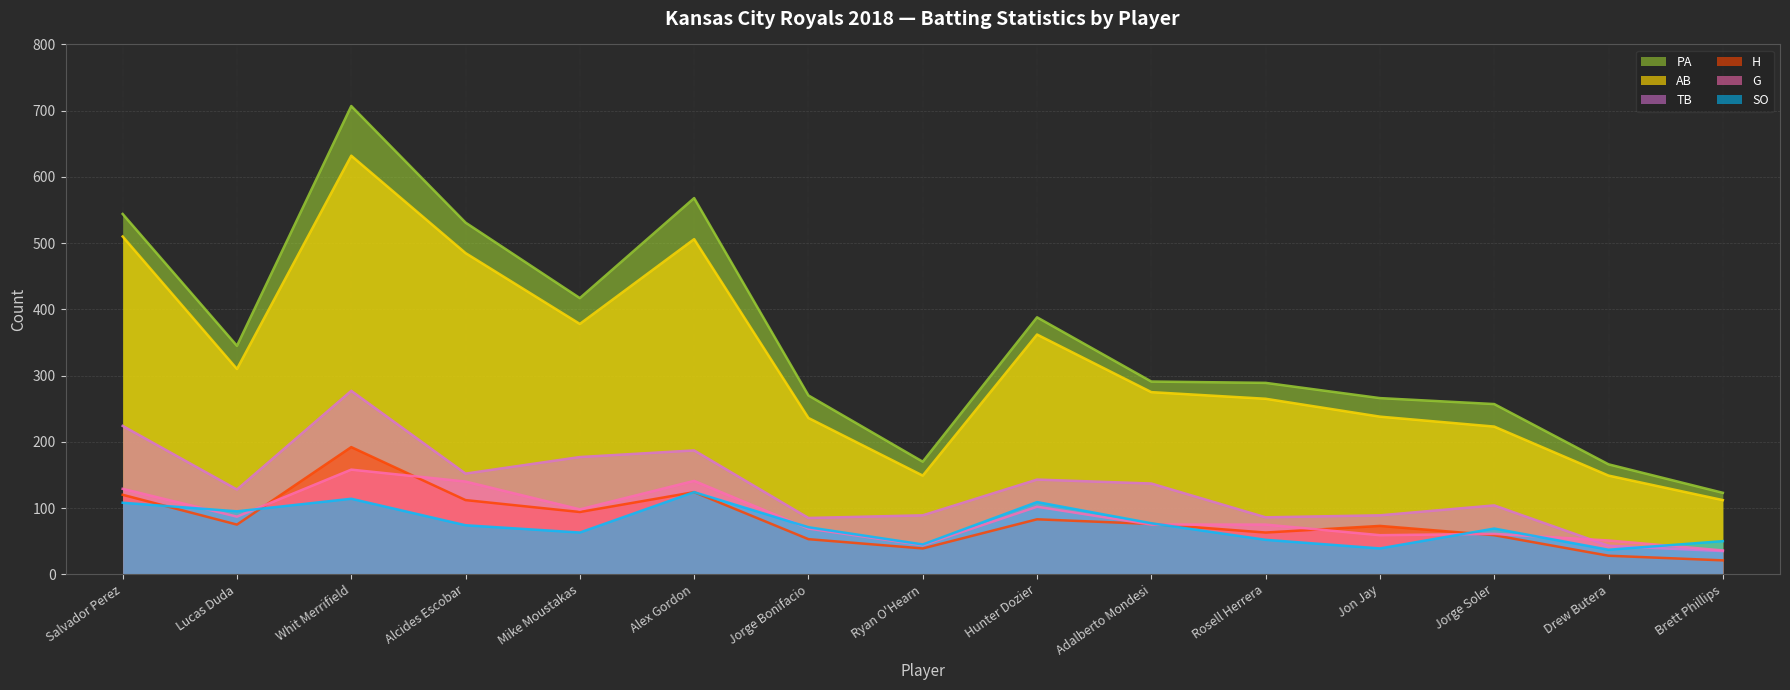

Which series has the widest spread of values?

PA